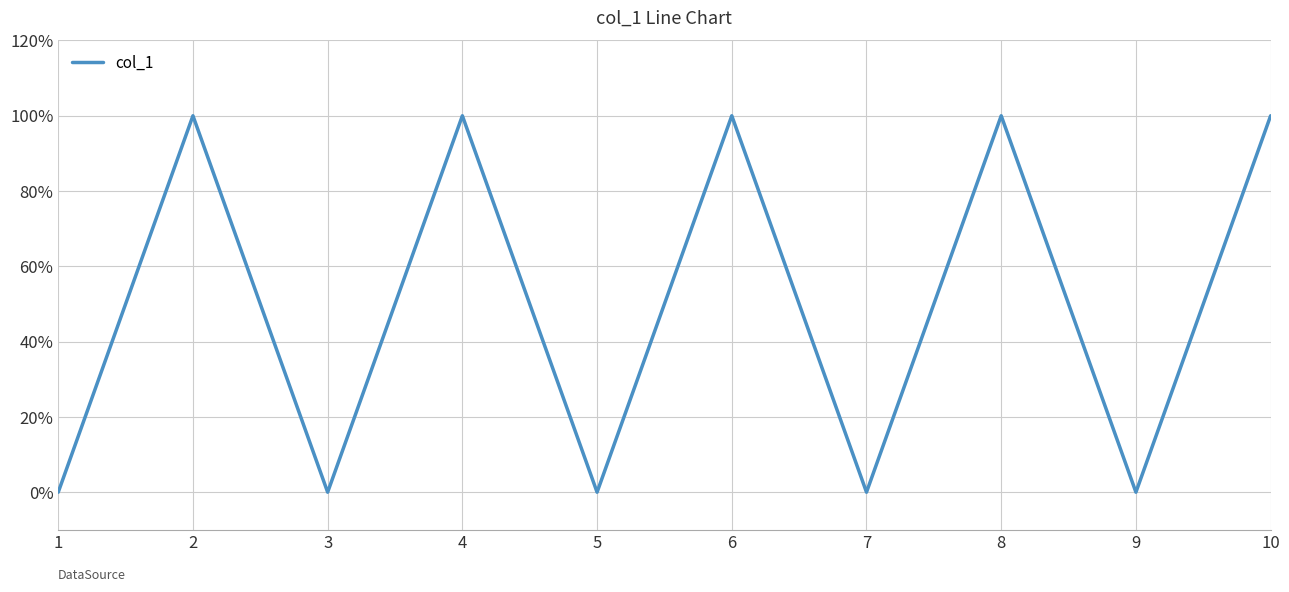

Reading left to right, list all the values displayed in this chart.

0	1	0	1	0	1	0	1	0	1